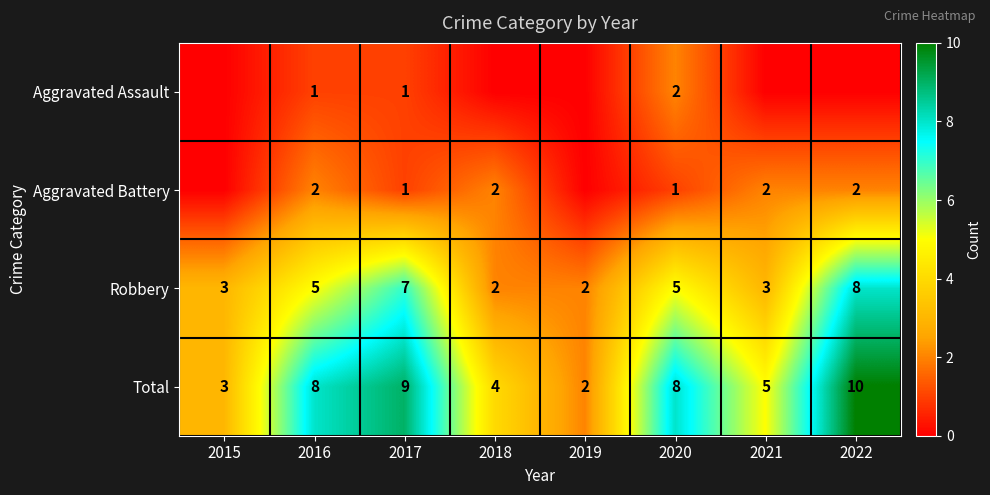

What is the sum of the Robbery values at 2020 and 2015?

8